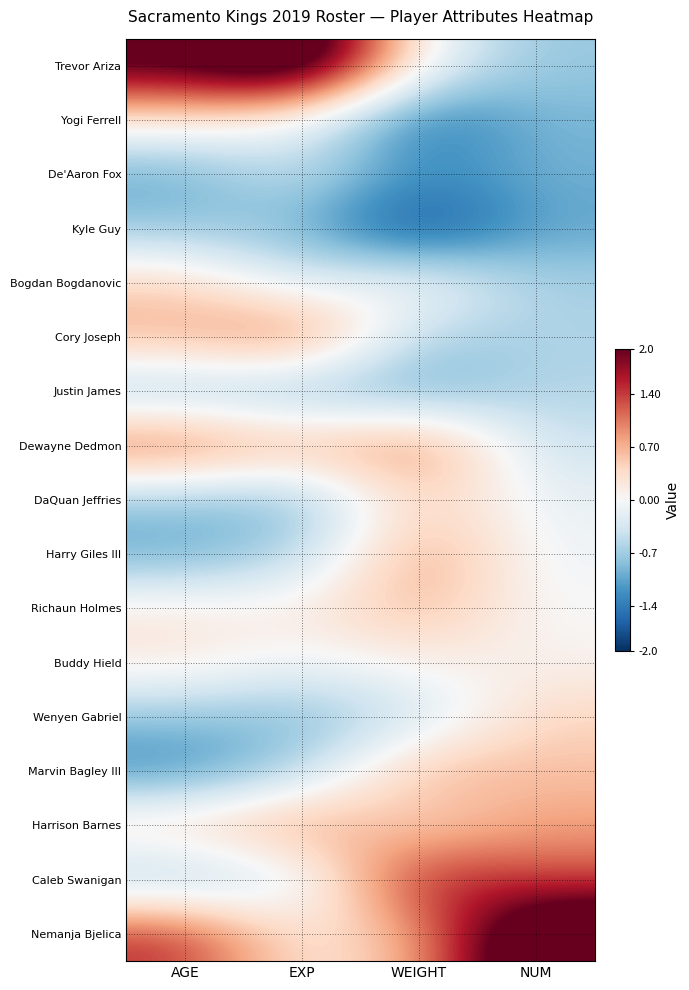

Reading right to left, extract all data points from this chart.

Trevor Ariza: NUM=-0.8	WEIGHT=-0.1	EXP=3.1	AGE=2.3
Yogi Ferrell: NUM=-0.9	WEIGHT=-1.6	EXP=-0.1	AGE=0.2
De'Aaron Fox: NUM=-1.0	WEIGHT=-1.3	EXP=-0.4	AGE=-1.0
Kyle Guy: NUM=-1.0	WEIGHT=-2.0	EXP=-0.9	AGE=-0.8
Bogdan Bogdanovic: NUM=-0.7	WEIGHT=0.1	EXP=-0.4	AGE=0.5
Cory Joseph: NUM=-0.6	WEIGHT=-0.7	EXP=1.2	AGE=0.7
Justin James: NUM=-0.6	WEIGHT=-1.1	EXP=-0.9	AGE=-0.8
Dewayne Dedmon: NUM=-0.4	WEIGHT=1.1	EXP=0.7	AGE=1.2
DaQuan Jeffries: NUM=-0.2	WEIGHT=0.5	EXP=-0.9	AGE=-0.8
Harry Giles III: NUM=-0.1	WEIGHT=0.9	EXP=-0.6	AGE=-1.0
Richaun Holmes: NUM=-0.0	WEIGHT=0.7	EXP=0.2	AGE=0.2
Buddy Hield: NUM=0.1	WEIGHT=0.1	EXP=-0.1	AGE=0.2
Wenyen Gabriel: NUM=0.4	WEIGHT=-0.5	EXP=-0.9	AGE=-0.8
Marvin Bagley III: NUM=0.6	WEIGHT=0.7	EXP=-0.6	AGE=-1.3
Harrison Barnes: NUM=0.8	WEIGHT=0.3	EXP=1.0	AGE=0.5
Caleb Swanigan: NUM=1.3	WEIGHT=1.7	EXP=-0.4	AGE=-0.8
Nemanja Bjelica: NUM=3.1	WEIGHT=0.7	EXP=0.2	AGE=1.5